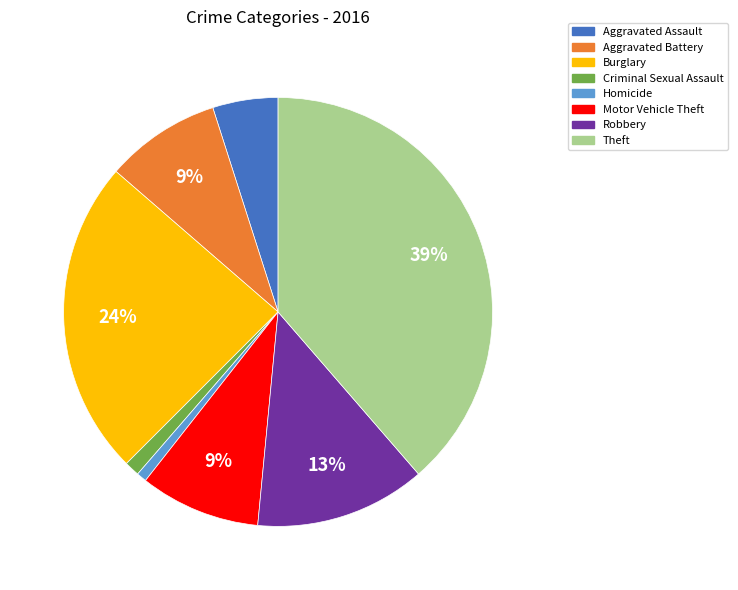

Is it true that Theft is 39% of the pie?

True